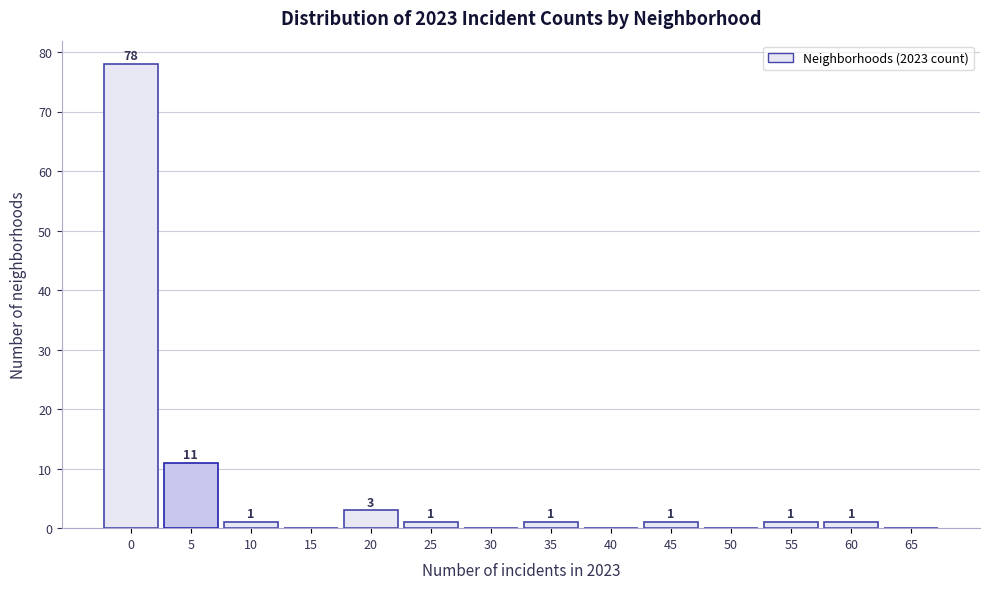

Reading left to right, what are all the values shown in this chart?

0=78	5=11	10=1	15=0	20=3	25=1	30=0	35=1	40=0	45=1	50=0	55=1	60=1	65=0